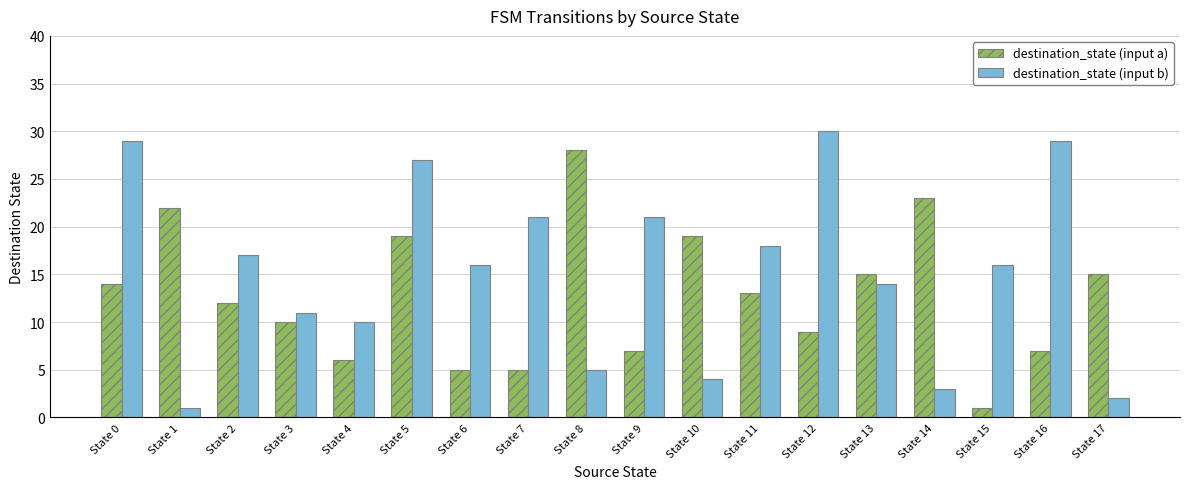

Reading right to left, what are all the values shown in this chart?

destination_state (input a): 15	7	1	23	15	9	13	19	7	28	5	5	19	6	10	12	22	14
destination_state (input b): 2	29	16	3	14	30	18	4	21	5	21	16	27	10	11	17	1	29